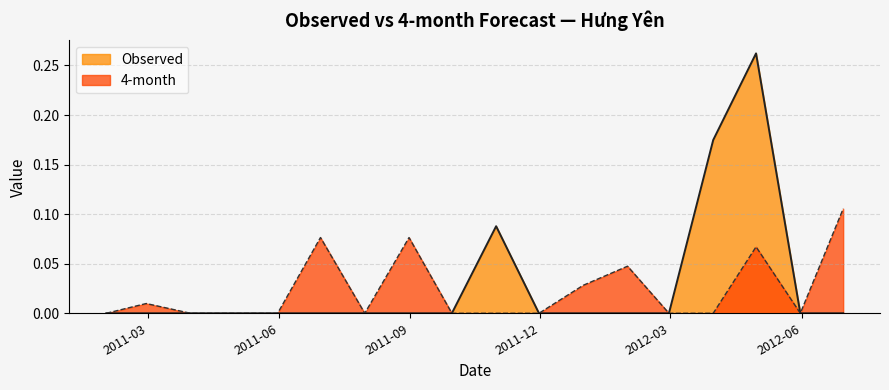

What is the label of the 1st point from the left?

2011-01-31